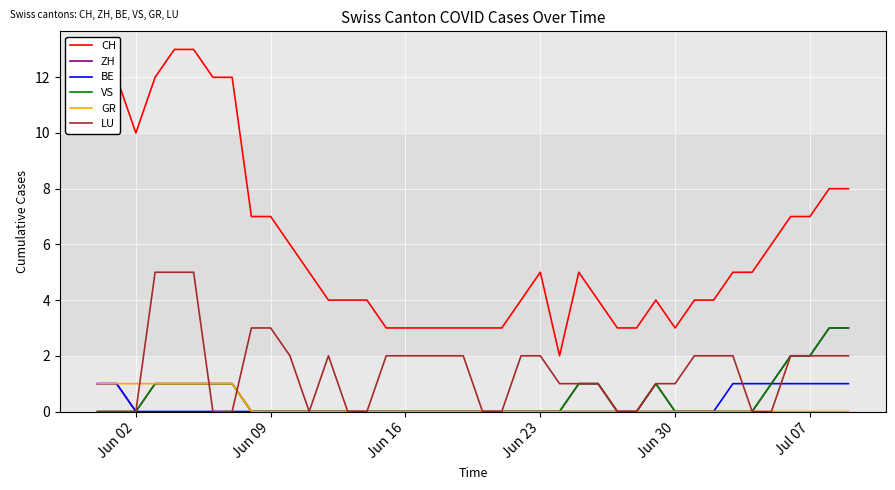

Which series has the widest spread of values?

CH